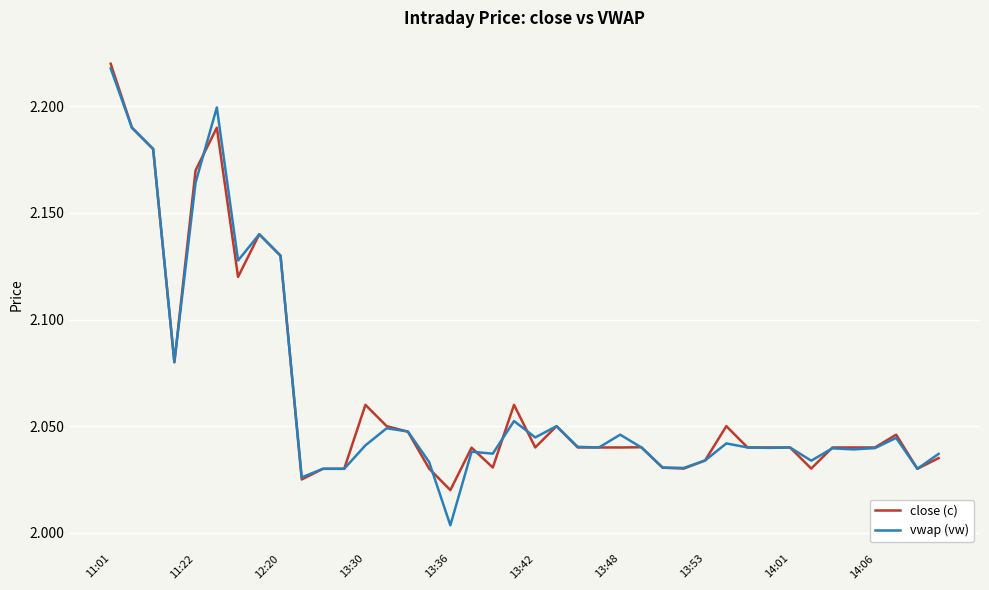

Which series has the widest spread of values?

vwap (vw)